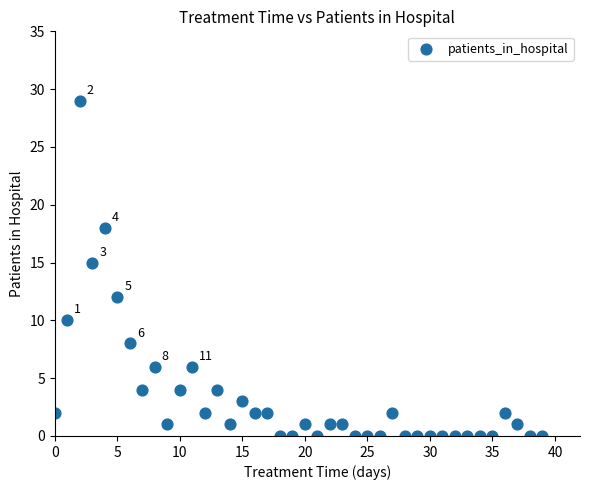

What is the range of Y values (max minus min)?

29